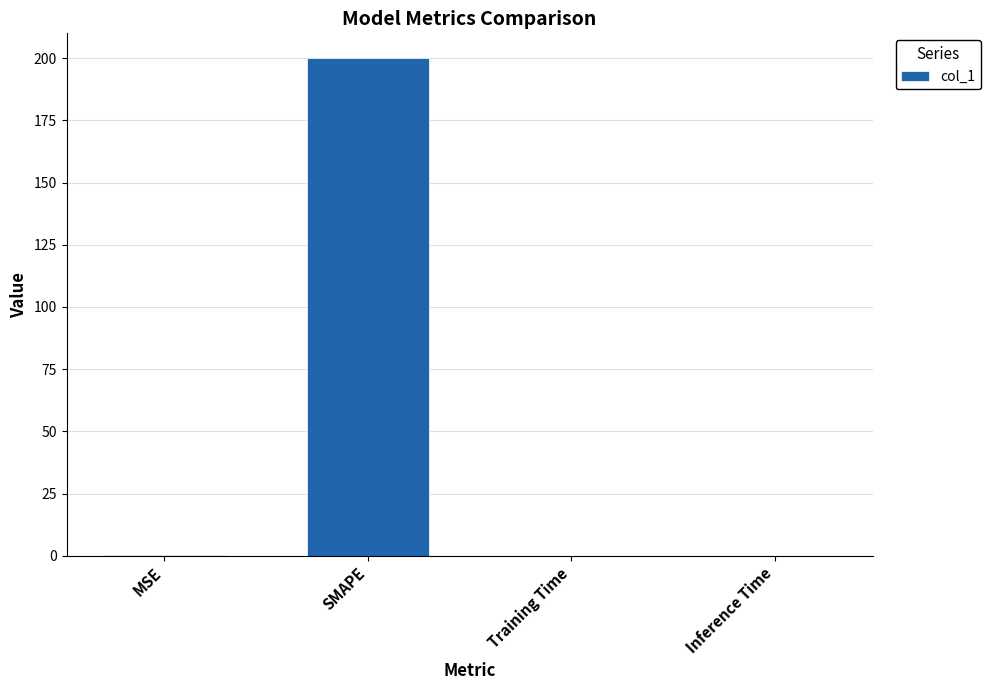

What is the sum of all values?

200.1